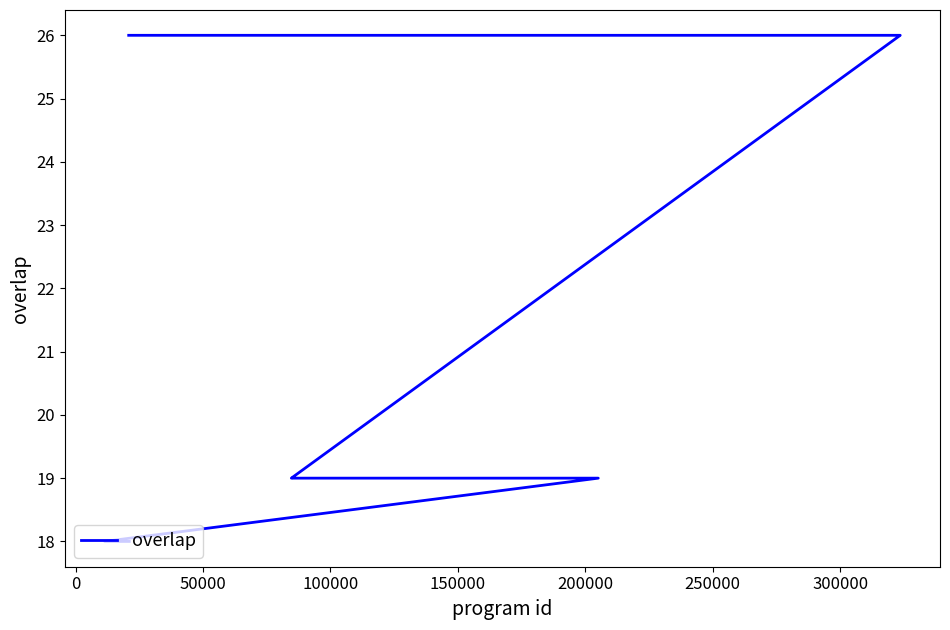

True or false: the data shows 12 at 18.

False